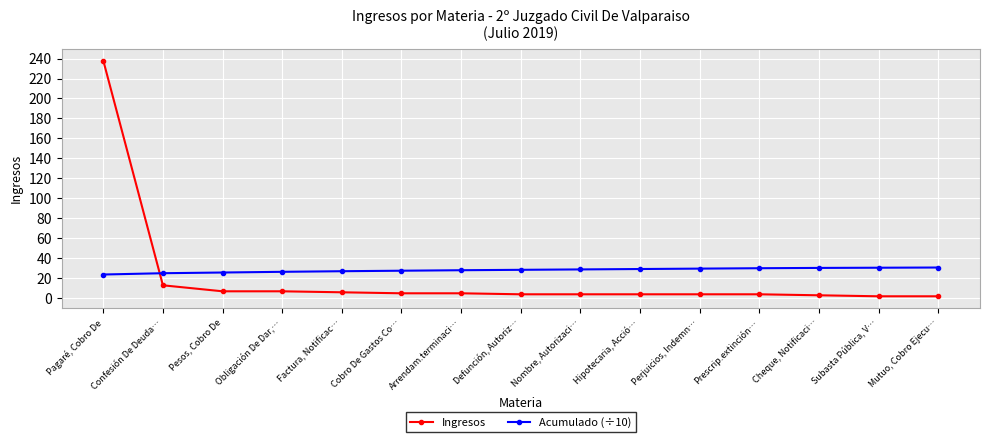

Which series has the largest range (max minus min)?

Ingresos